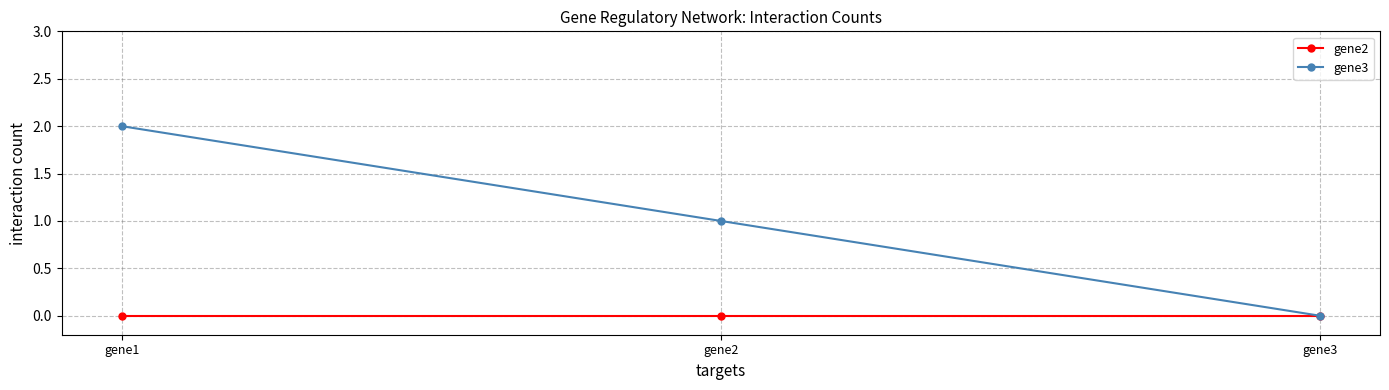

Reading right to left, extract all data points from this chart.

gene2: 0	0	0
gene3: 0	1	2